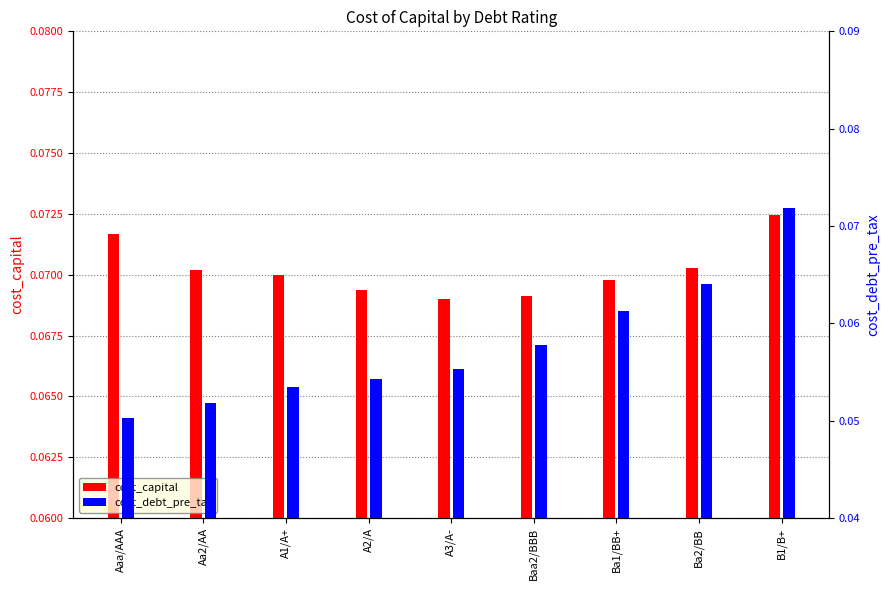

Which label corresponds to the smallest value in the chart?

Aaa/AAA